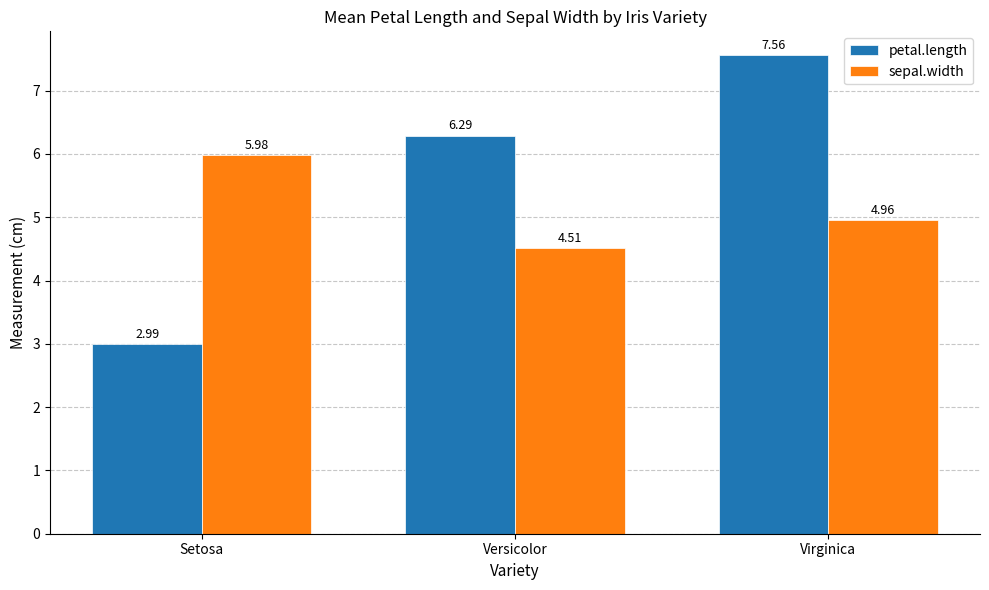

At how many categories does at least one series exceed 5?

3